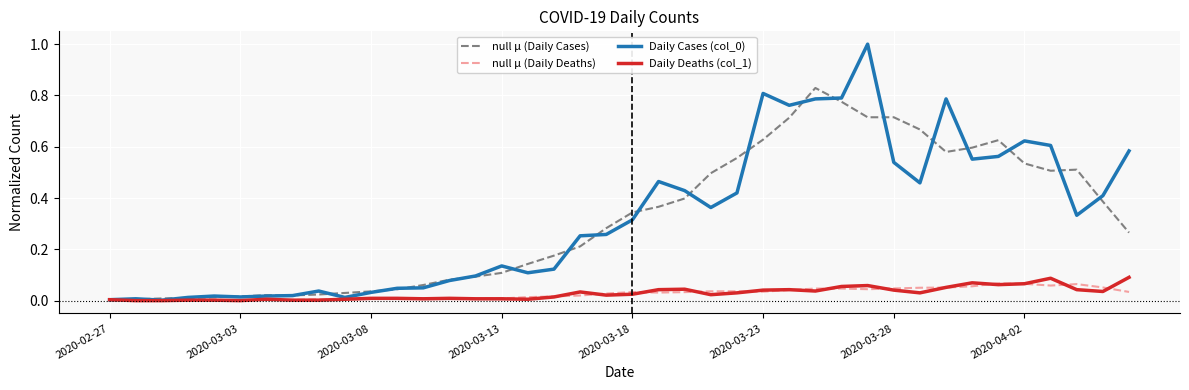

How many lines are shown in the chart?

4